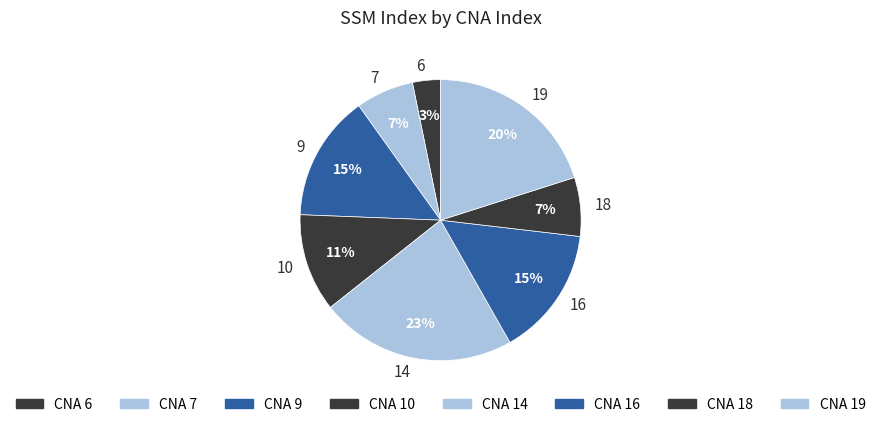

Is there any slice that represents more than half of the pie?

No